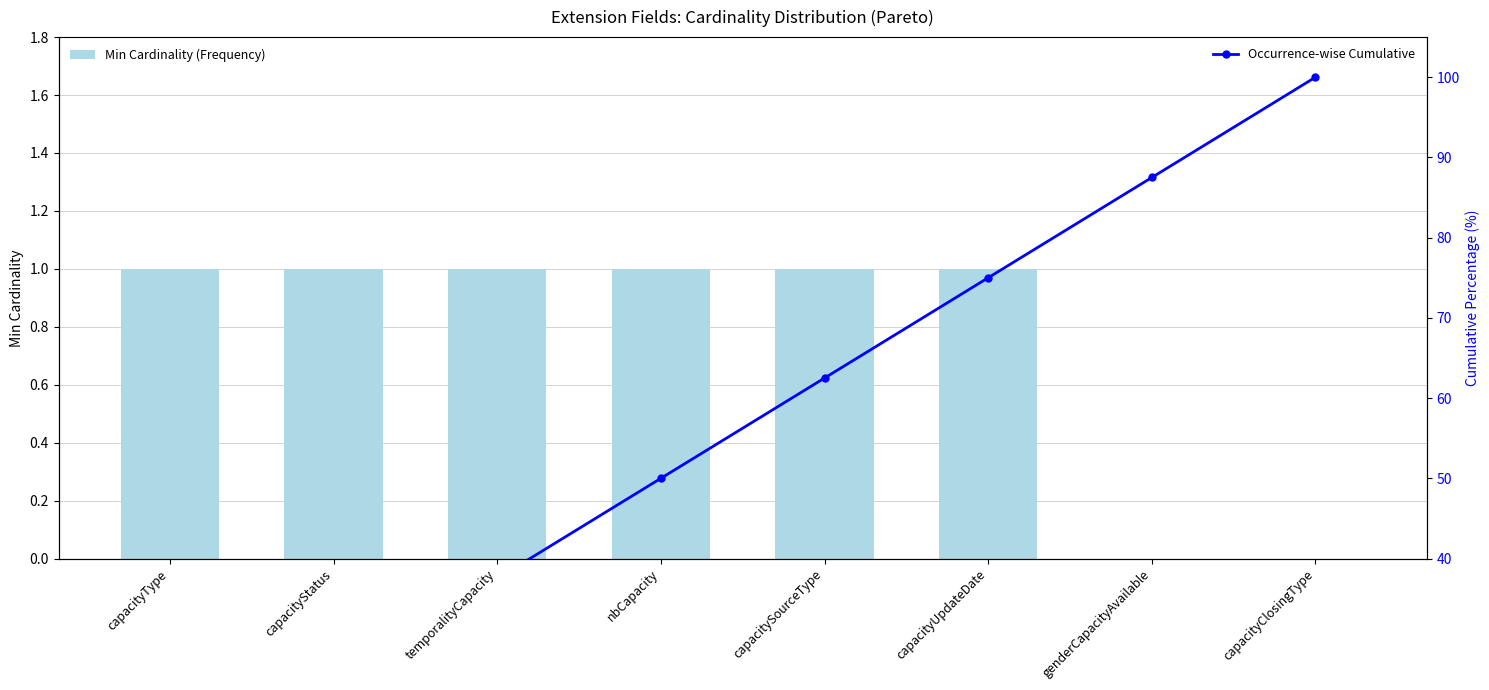

Reading left to right, list all the values displayed in this chart.

Min Cardinality (Frequency): 1.0	1.0	1.0	1.0	1.0	1.0	0.0	0.0
Occurrence-wise Cumulative: 12.5	25.0	37.5	50.0	62.5	75.0	87.5	100.0